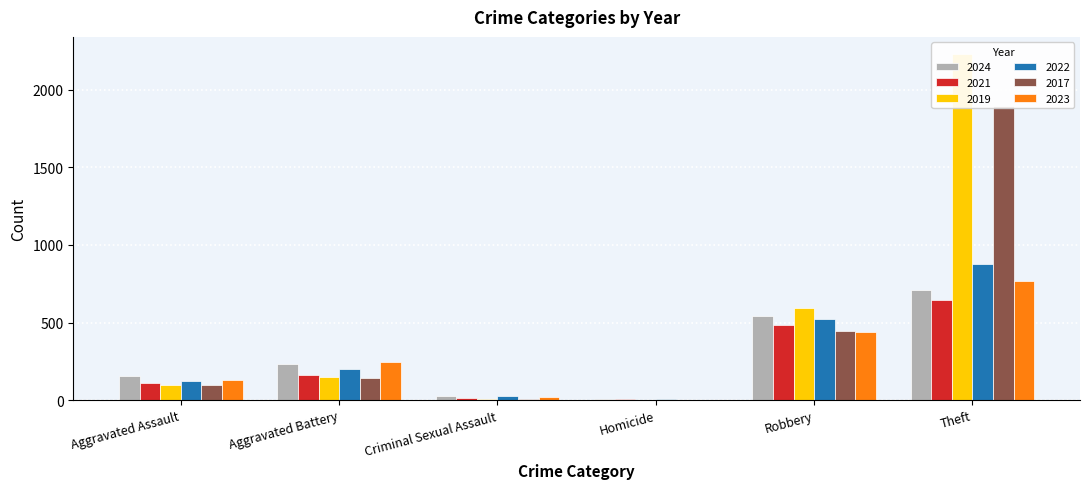

Rank the categories by 2022 value from lowest to highest.

Homicide, Criminal Sexual Assault, Aggravated Assault, Aggravated Battery, Robbery, Theft